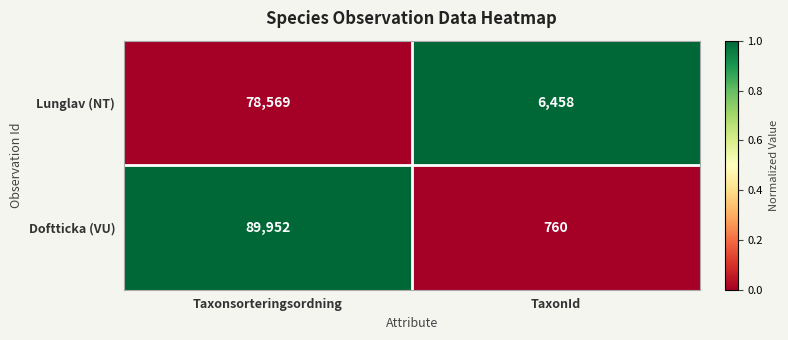

At which label does Doftticka (VU) reach its minimum?

TaxonId